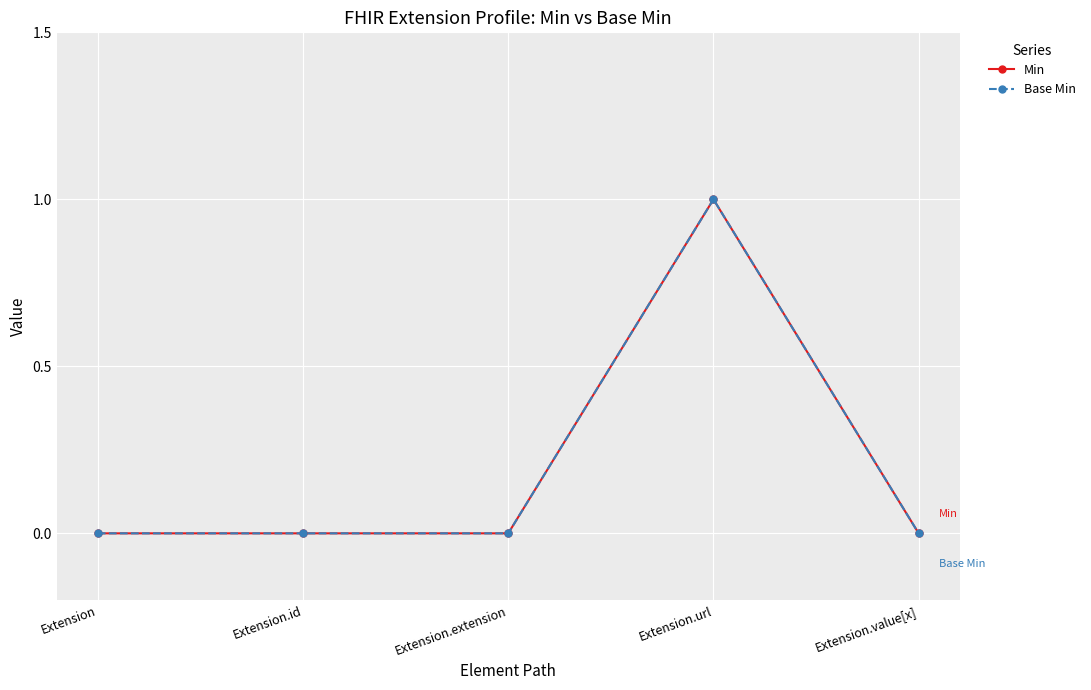

Does the chart have visible grid lines?

Yes